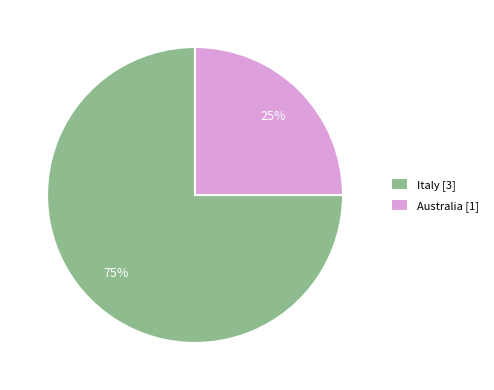

Between Italy [3] and Australia [1], which is larger?

Italy [3]